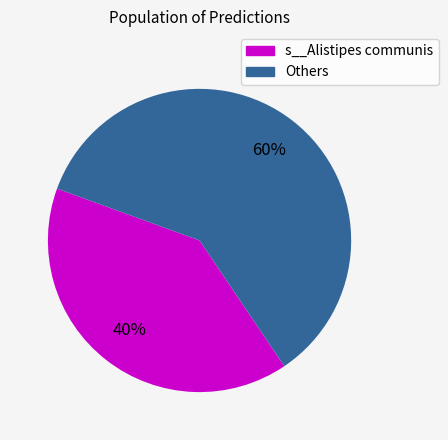

To the nearest percent, what is the difference between the largest and smallest slice percentages?

20%